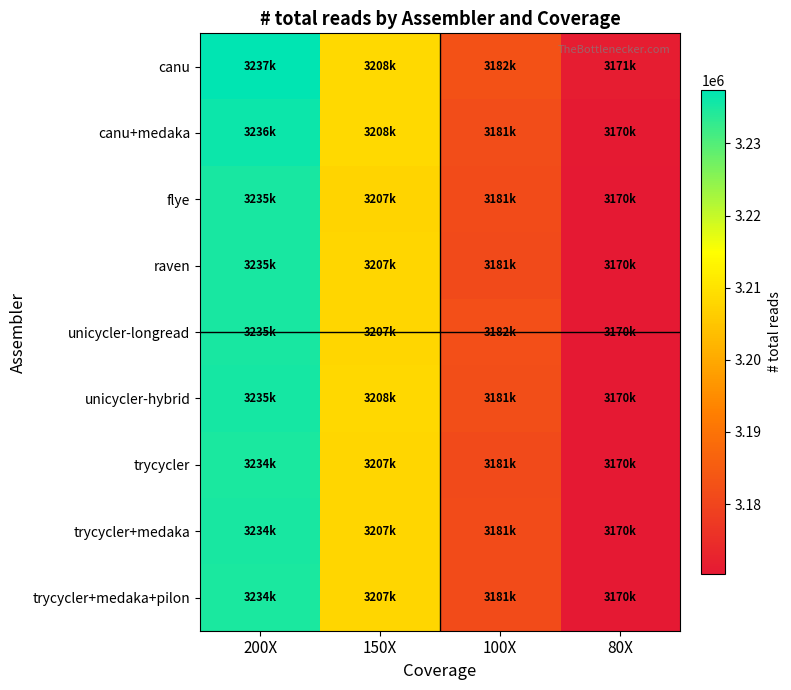

Reading left to right, transcribe all the data shown in this chart.

canu: 200X=3237352	150X=3208545	100X=3182715	80X=3171210
canu+medaka: 200X=3236069	150X=3208328	100X=3181866	80X=3170644
flye: 200X=3235143	150X=3207691	100X=3181525	80X=3170359
raven: 200X=3235084	150X=3207844	100X=3181339	80X=3170406
unicycler-longread: 200X=3235228	150X=3207893	100X=3182185	80X=3170432
unicycler-hybrid: 200X=3235401	150X=3208267	100X=3181921	80X=3170406
trycycler: 200X=3234945	150X=3207786	100X=3181328	80X=3170406
trycycler+medaka: 200X=3234998	150X=3207871	100X=3181415	80X=3170406
trycycler+medaka+pilon: 200X=3234823	150X=3207796	100X=3181419	80X=3170406